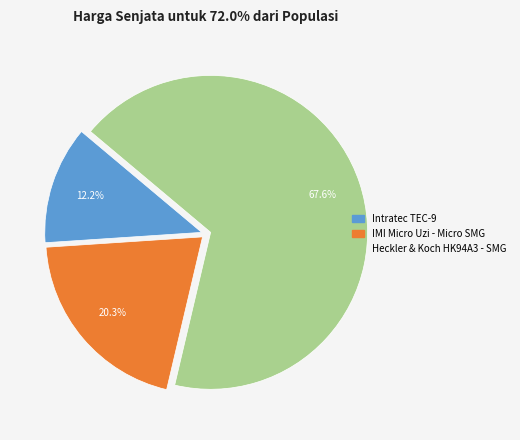

To the nearest percent, what is the difference between the IMI Micro Uzi - Micro SMG and Heckler & Koch HK94A3 - SMG slice percentages?

47%